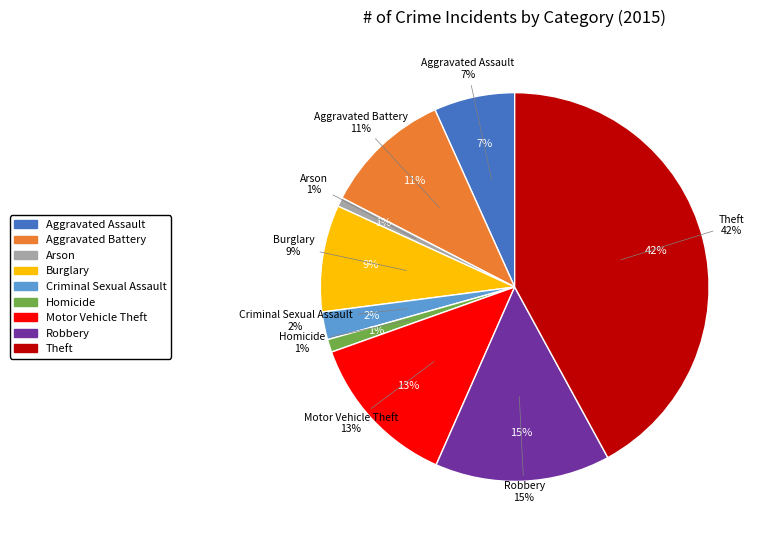

To the nearest percent, what is the difference between the largest and smallest slice percentages?

41%